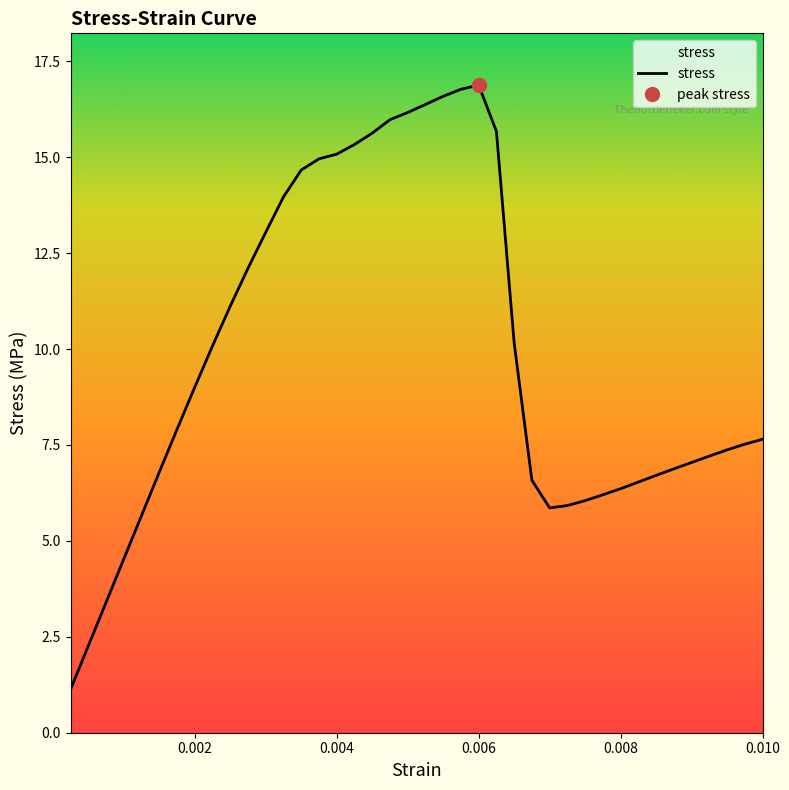

How many values exceed 7?

25